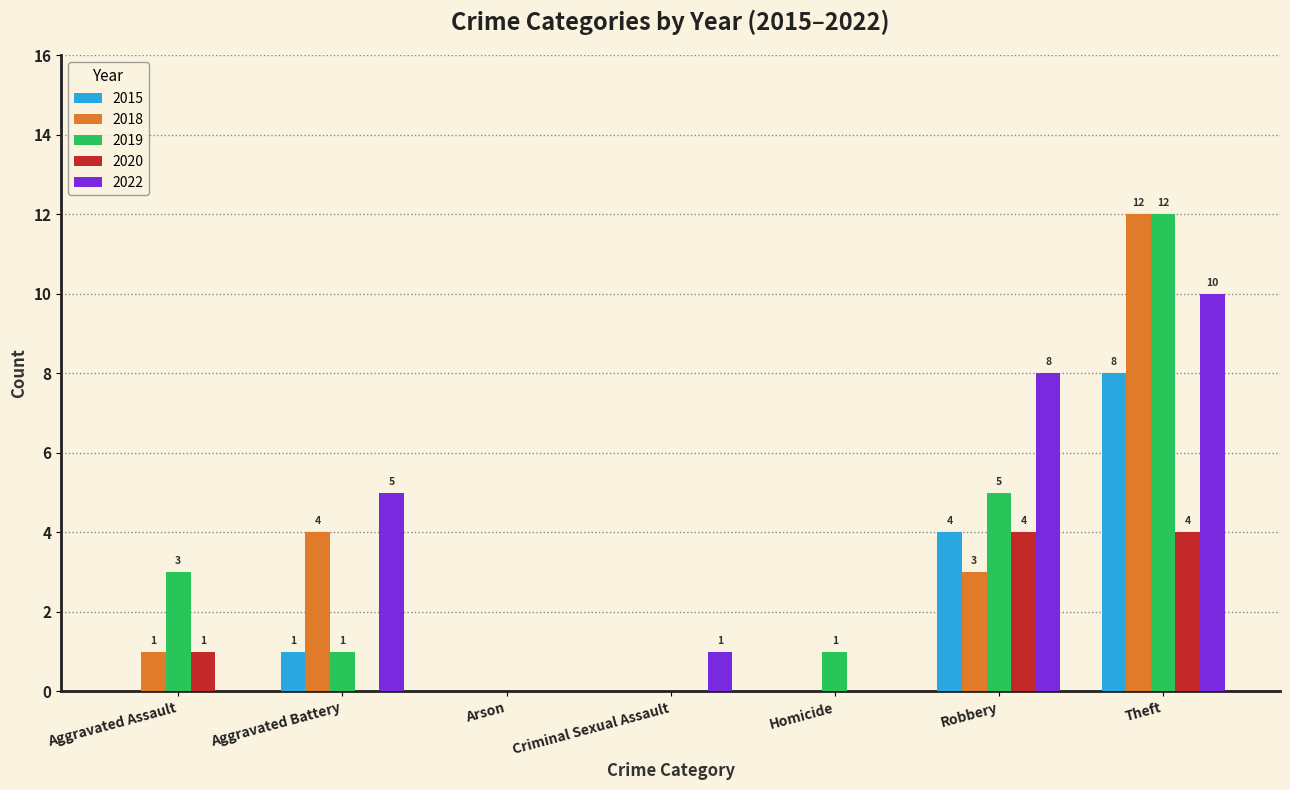

Count the number of categories in the chart.

7